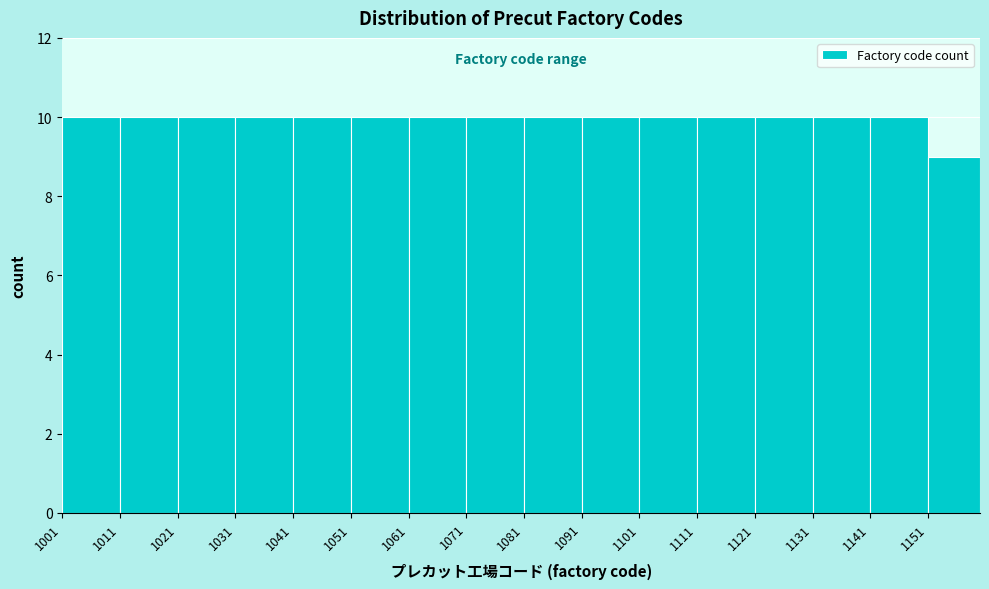

Reading left to right, list every bar in this chart as the range it spans on the x-axis followed by its height. The values are not printed on the chart, so give them approximately, as read against the axis.

1001 to 1011: 10
1011 to 1021: 10
1021 to 1031: 10
1031 to 1041: 10
1041 to 1051: 10
1051 to 1061: 10
1061 to 1071: 10
1071 to 1081: 10
1081 to 1091: 10
1091 to 1101: 10
1101 to 1111: 10
1111 to 1121: 10
1121 to 1131: 10
1131 to 1141: 10
1141 to 1151: 10
1151 to 1160: 9